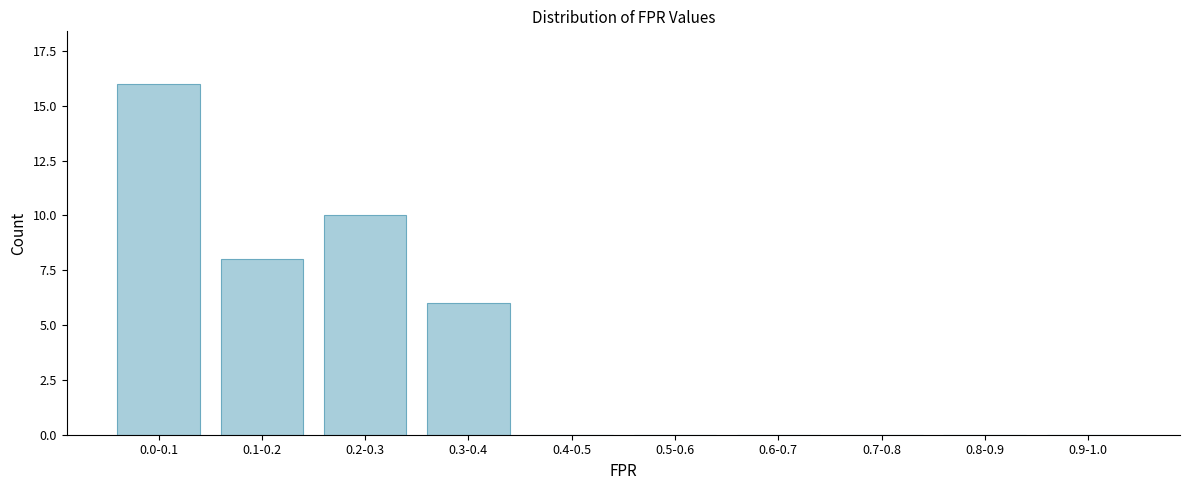

Reading left to right, extract all data points from this chart.

0.0-0.1=16	0.1-0.2=8	0.2-0.3=10	0.3-0.4=6	0.4-0.5=0	0.5-0.6=0	0.6-0.7=0	0.7-0.8=0	0.8-0.9=0	0.9-1.0=0